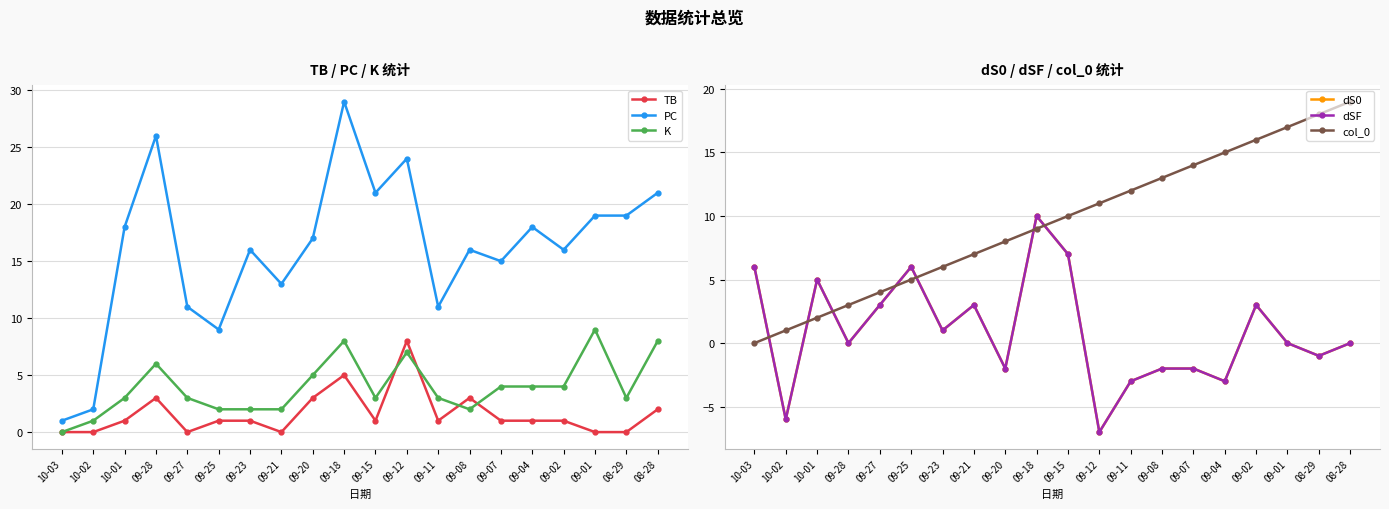

True or false: dSF and dS0 cross at least once.

False